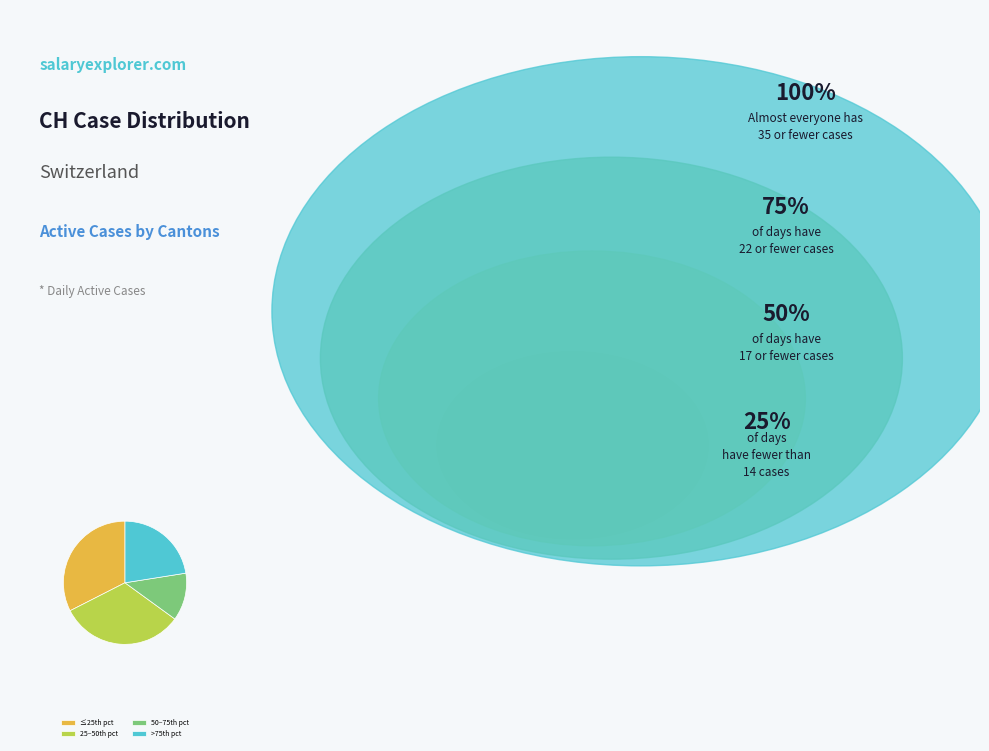

What is the smallest slice in the pie chart?

50–75th pct